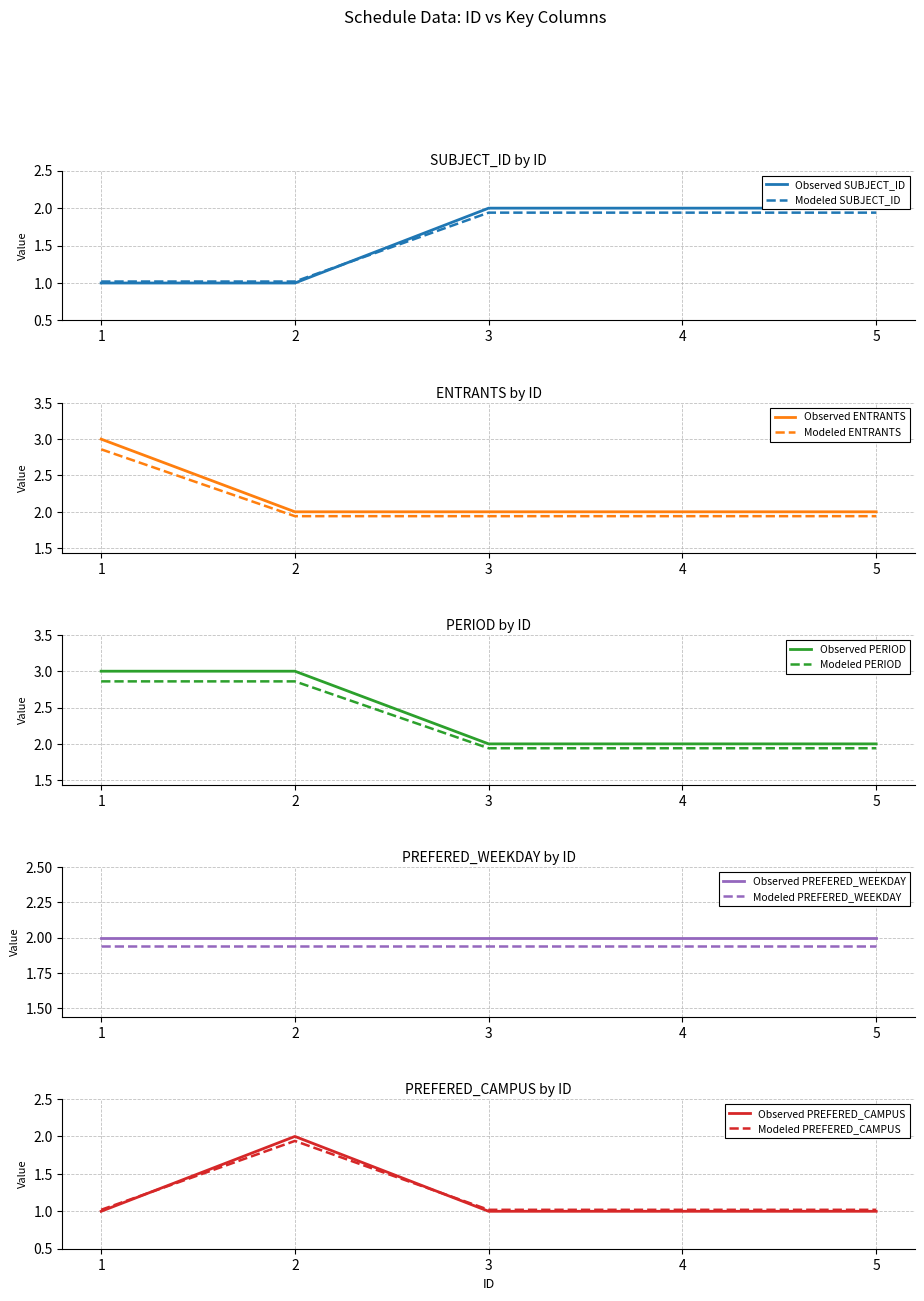

What is the difference between the second highest and second lowest values in the PERIOD series?

0.9